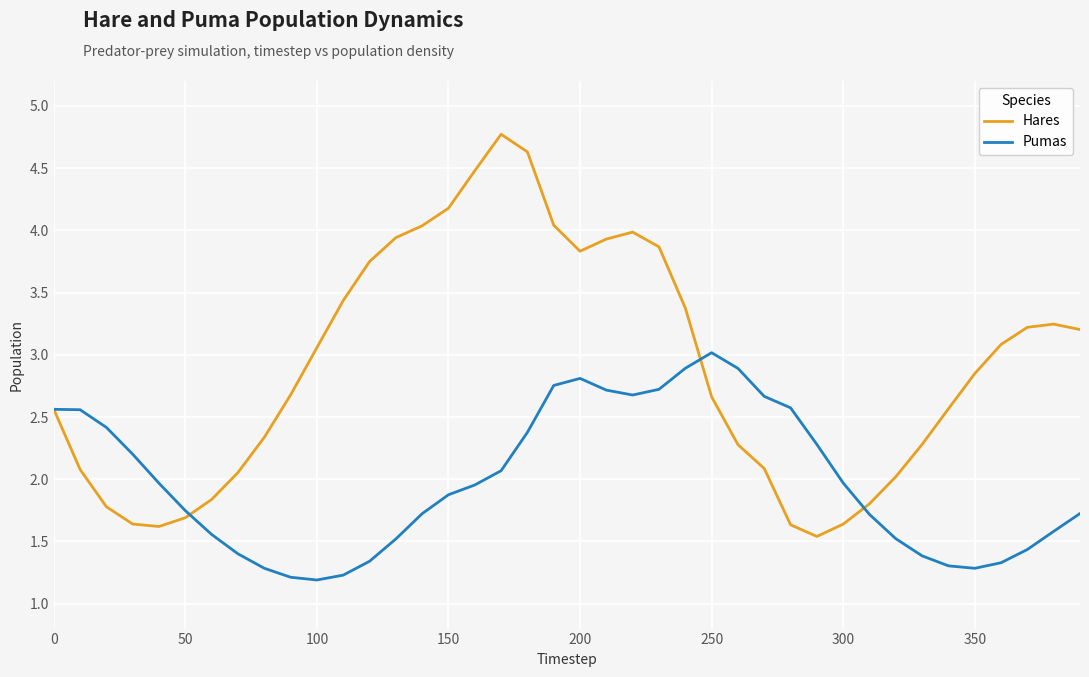

Rank the series by their average value, from lowest to highest.

Pumas, Hares